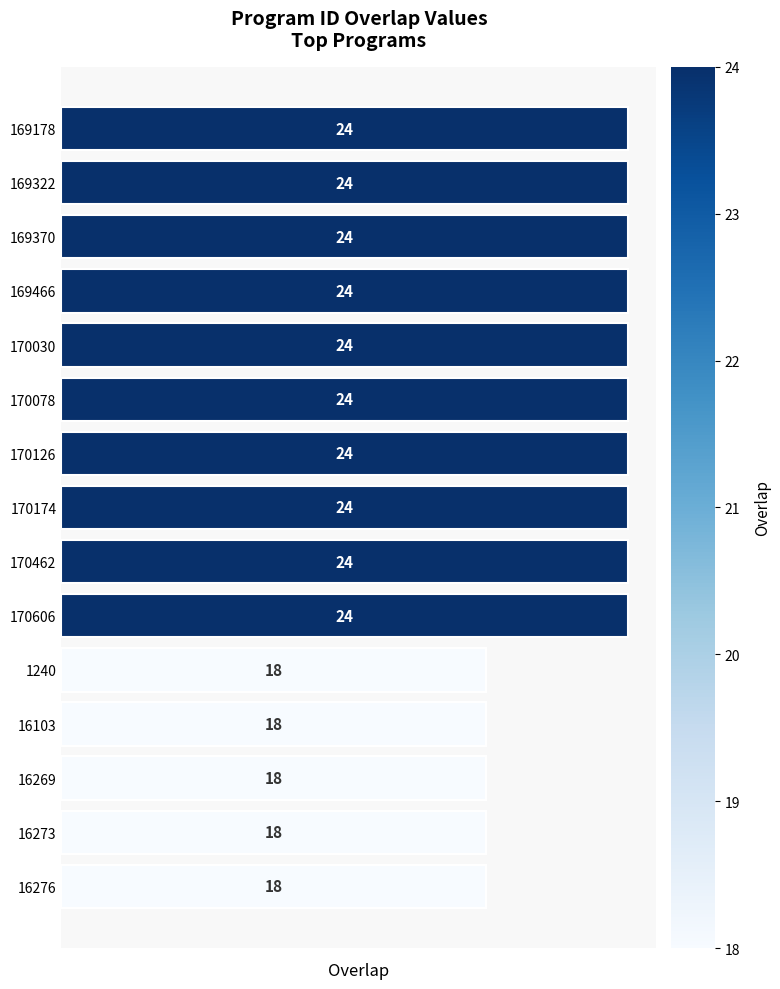

What is the change in value from 170030 to 1240?

-6